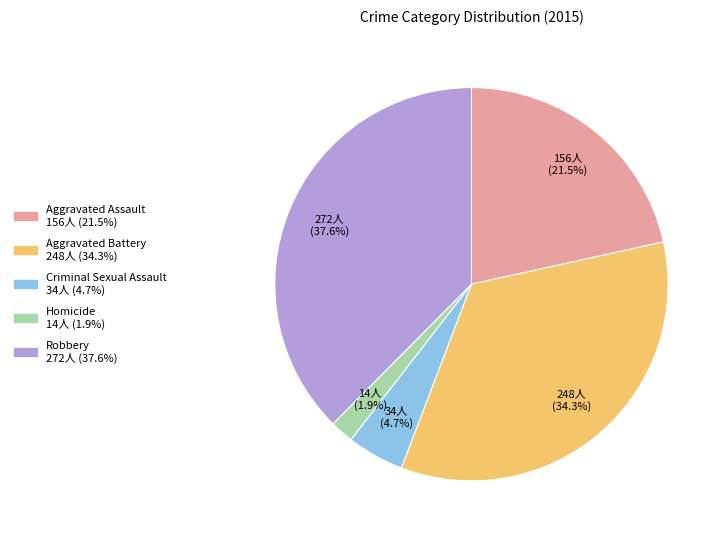

To the nearest percent, what portion does Robbery represent?

38%